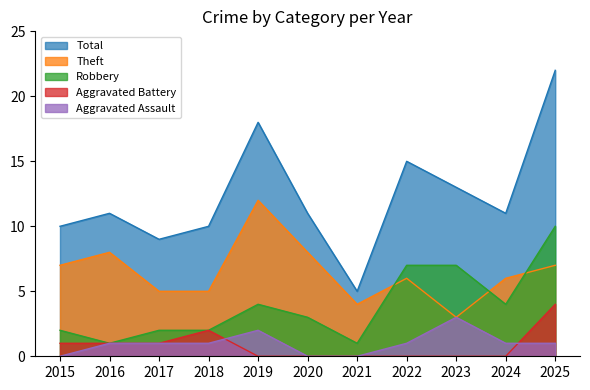

True or false: Total has a value of 5 at 2015.

False